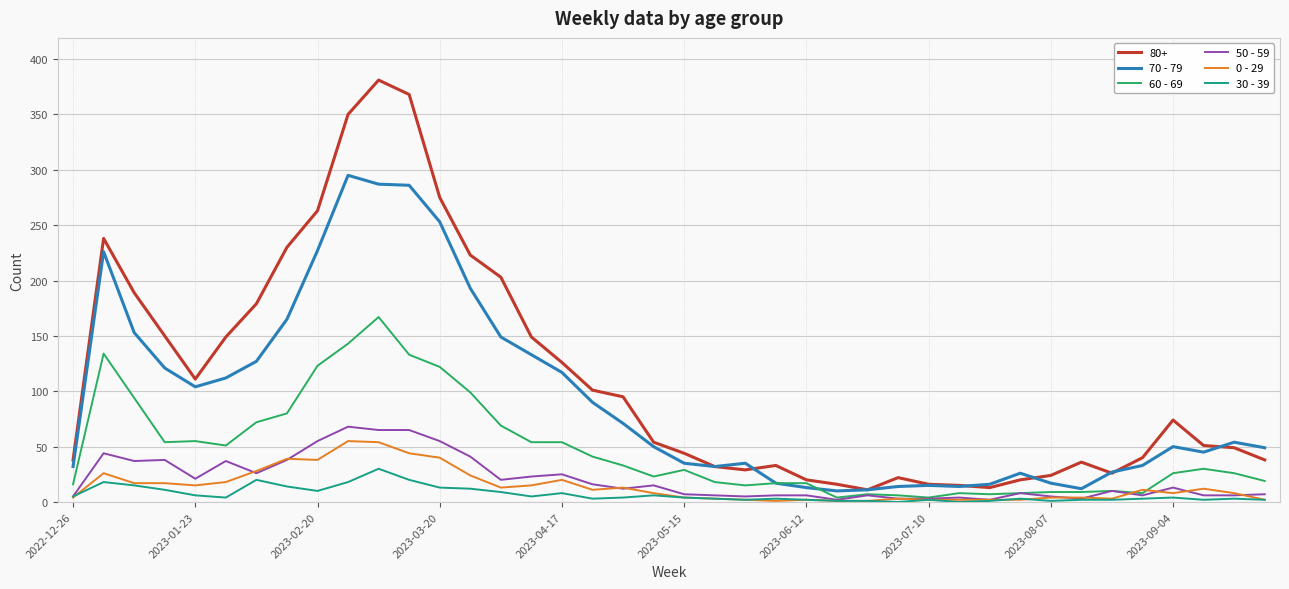

True or false: 30 - 39 and 70 - 79 cross at least once.

False